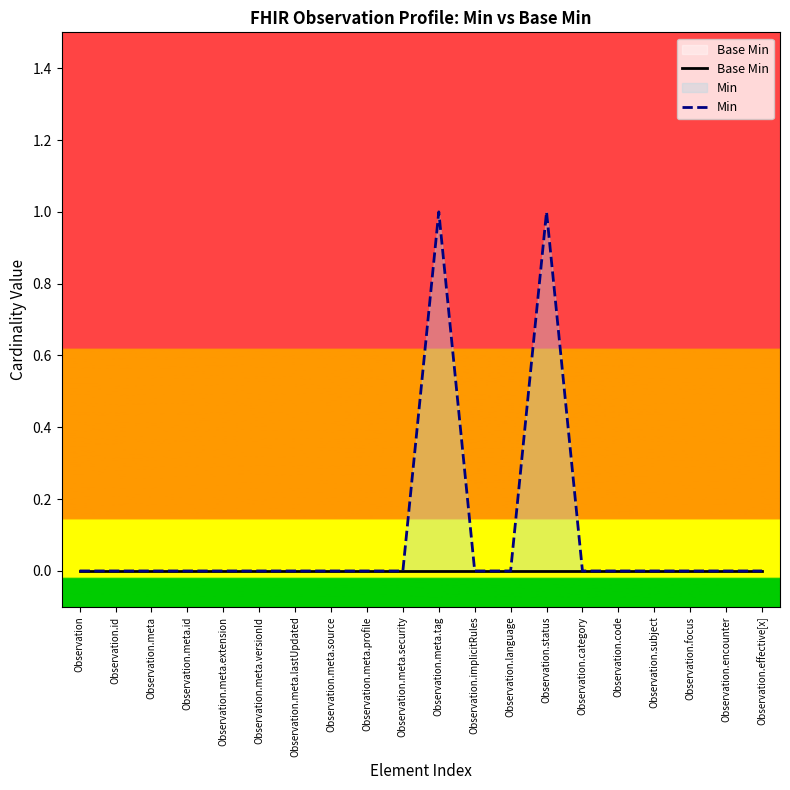

Is it true that Base Min equals 0 at Observation.id?

True